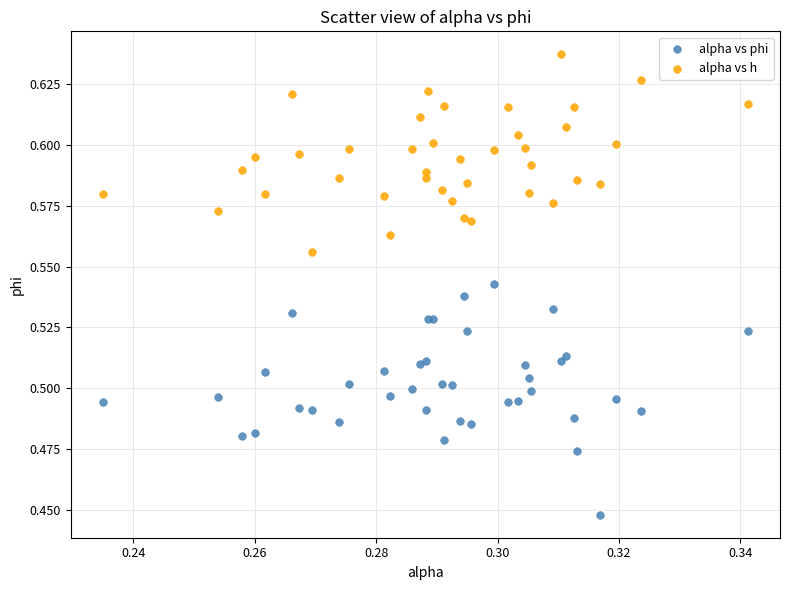

Which series reaches the minimum Y coordinate?

alpha vs phi